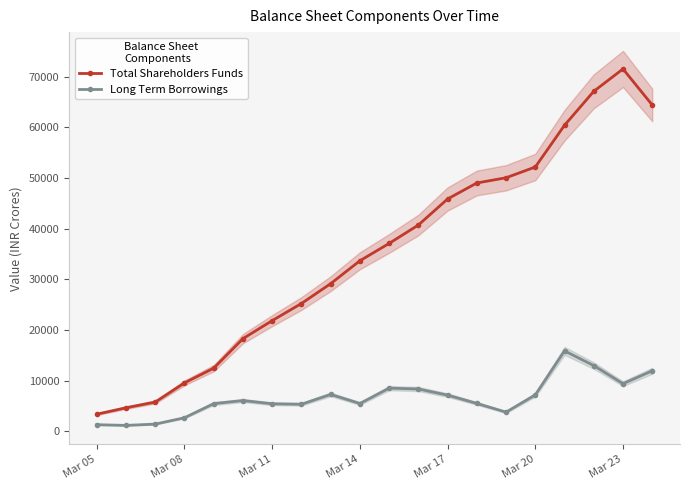

What are all the series names shown in the legend?

Total Shareholders Funds, Long Term Borrowings